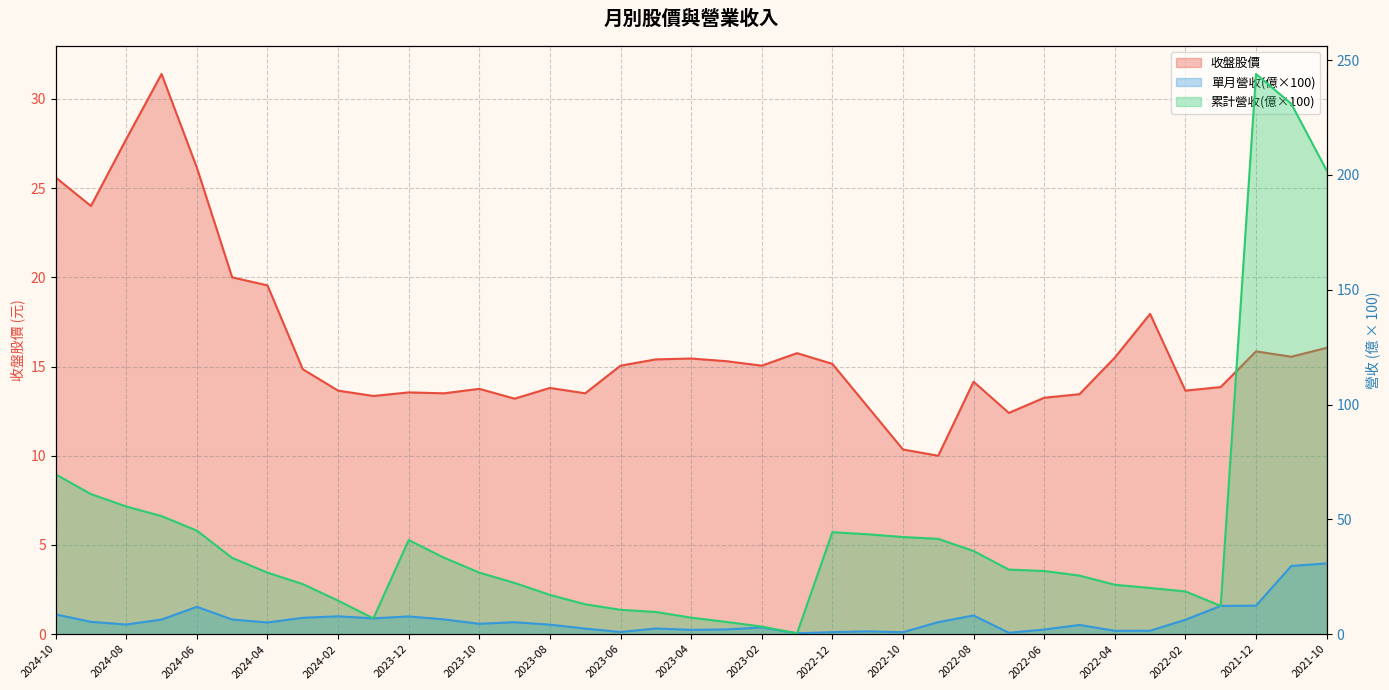

Which series has the largest total across all categories?

累計營收(億)